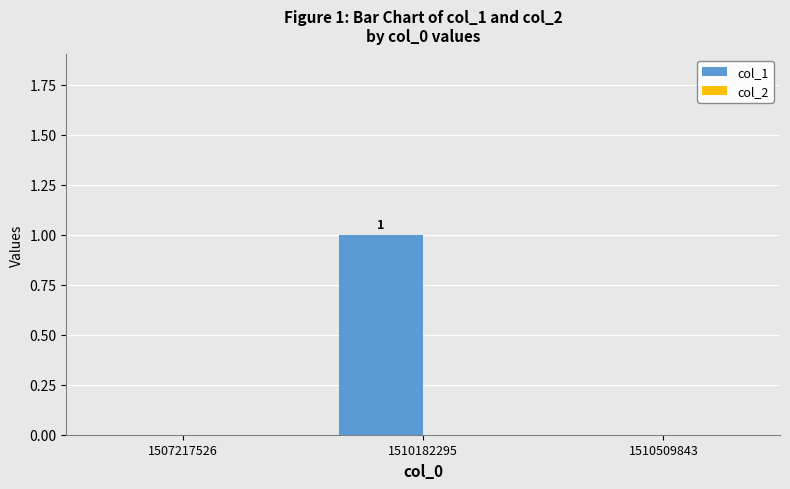

Between 1510509843 and 1510182295, which is larger?

1510182295